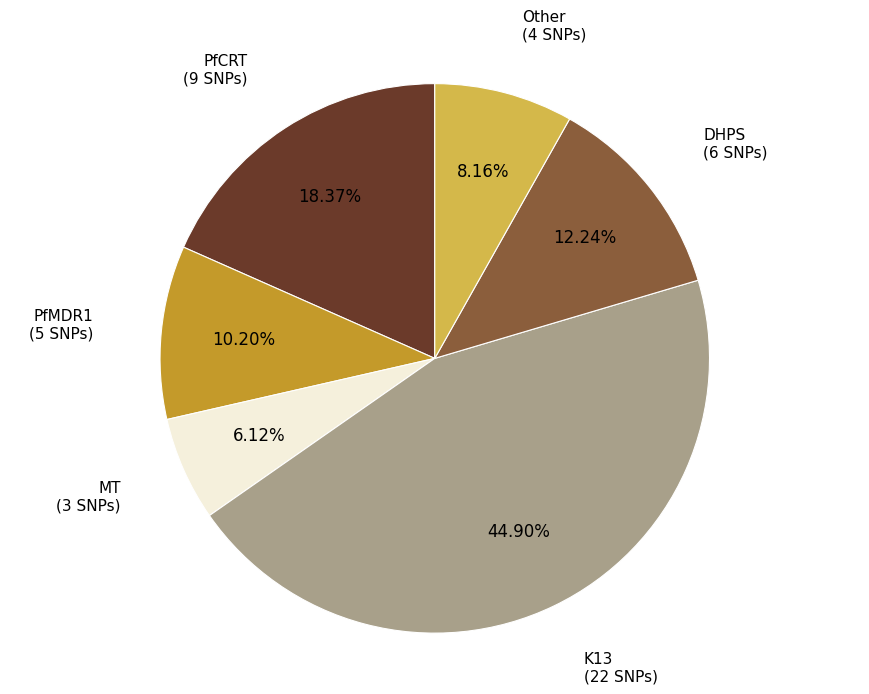

Which has a higher value, Other or PfCRT?

PfCRT